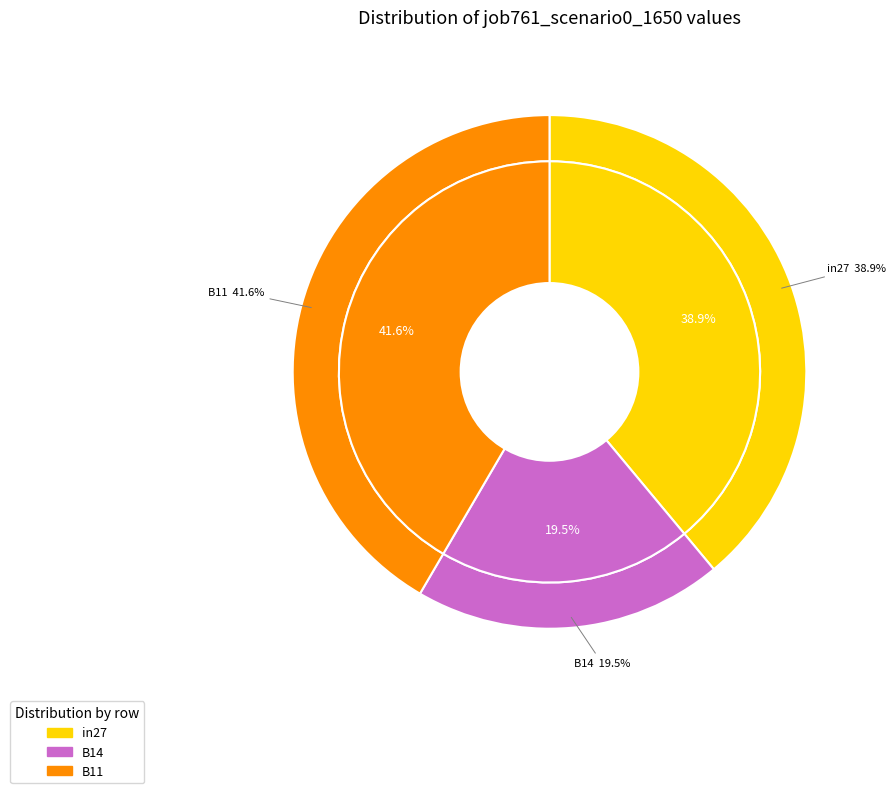

Rank the categories by value from highest to lowest.

B11, in27, B14